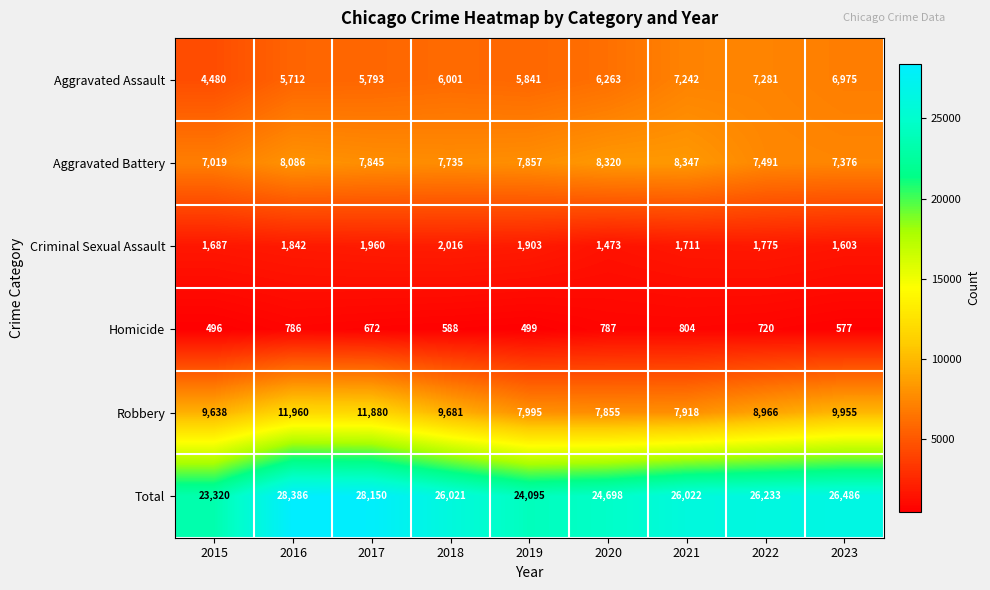

Rank the series at 2022 from lowest to highest value.

Homicide, Criminal Sexual Assault, Aggravated Assault, Aggravated Battery, Robbery, Total